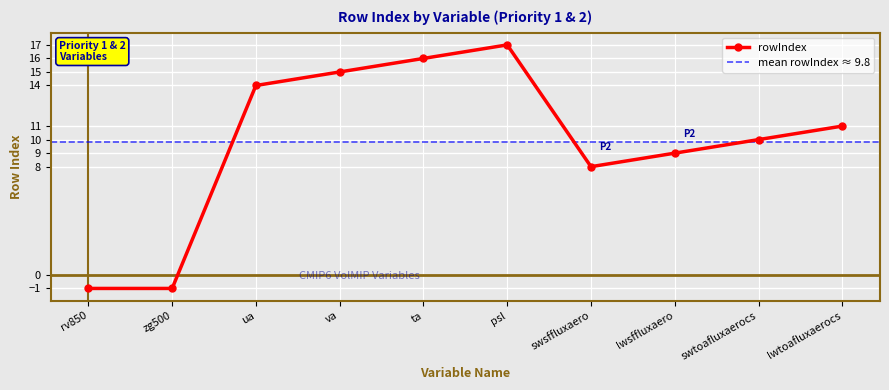

Count the number of data series in this chart.

1